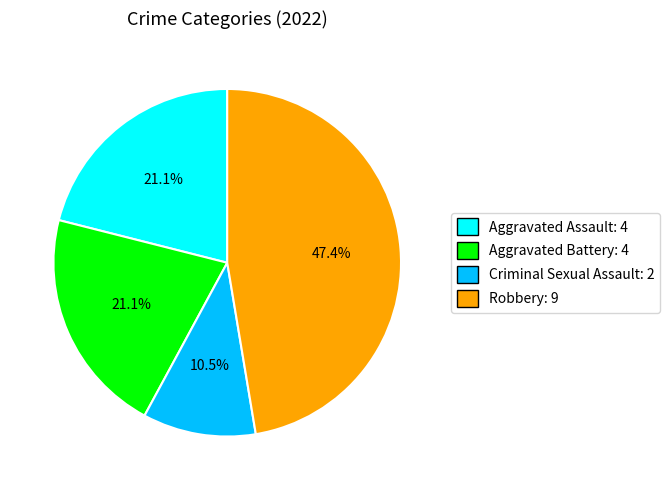

To the nearest percent, what portion does Aggravated Battery represent?

21%